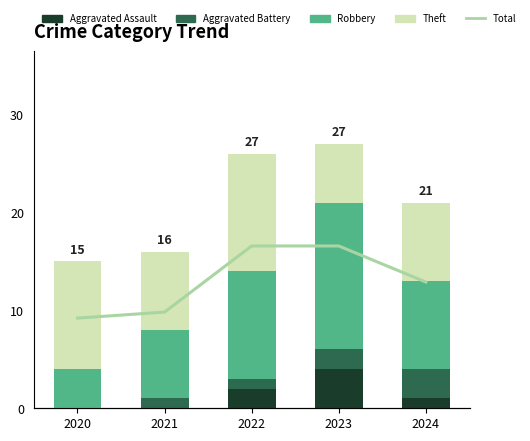

What value does the Aggravated Assault series have at 2023?

4